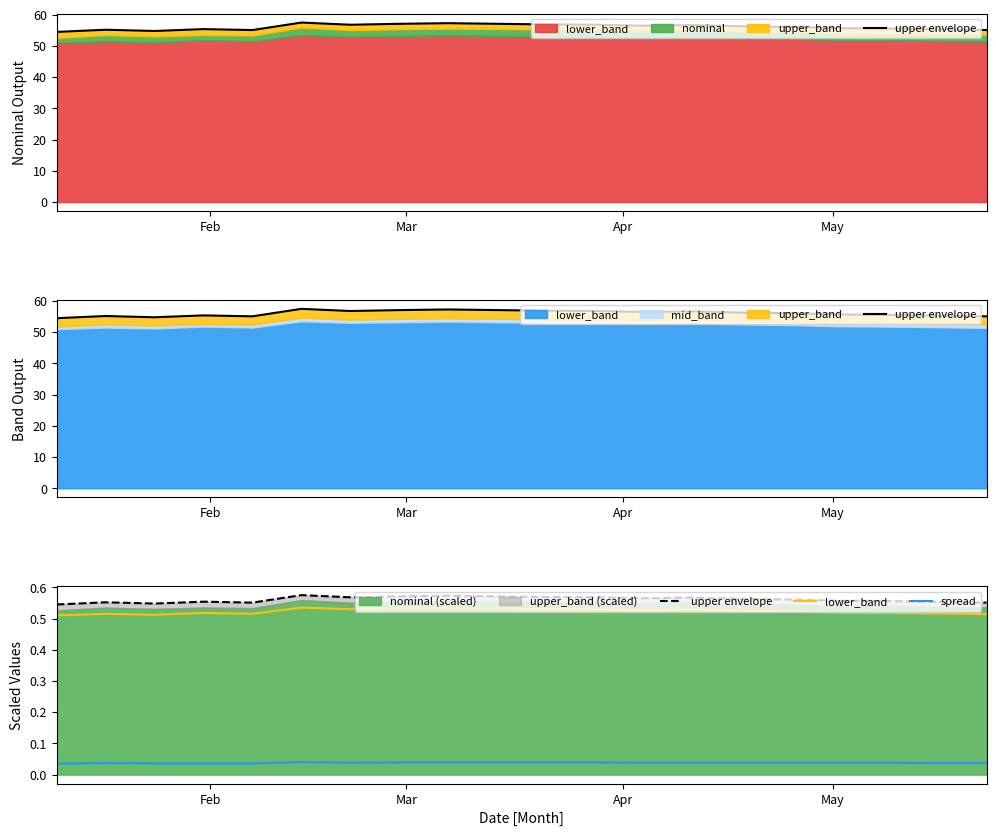

The spread series shows 0.0 at 12. True or false?

False